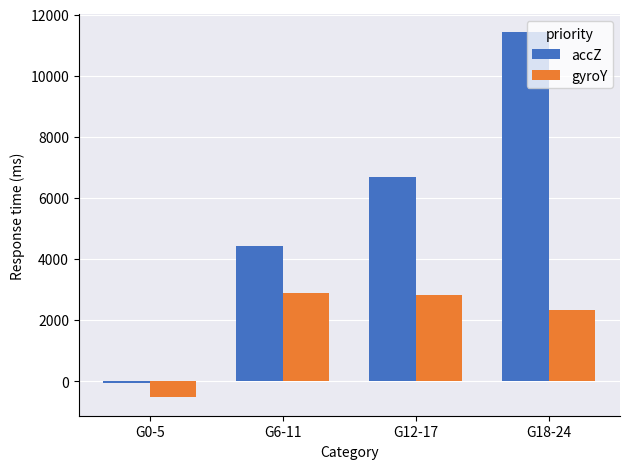

Which label corresponds to the largest value in the chart?

G18-24